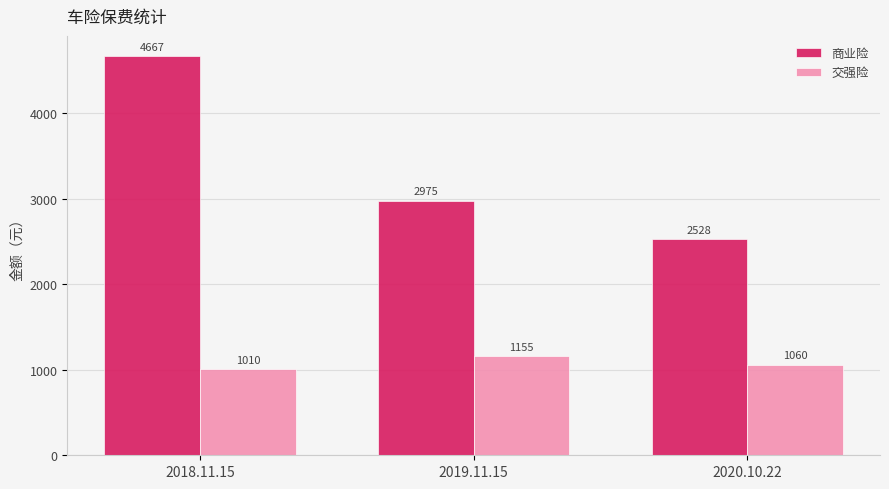

What is the average value of the 交强险 series?

1075.0